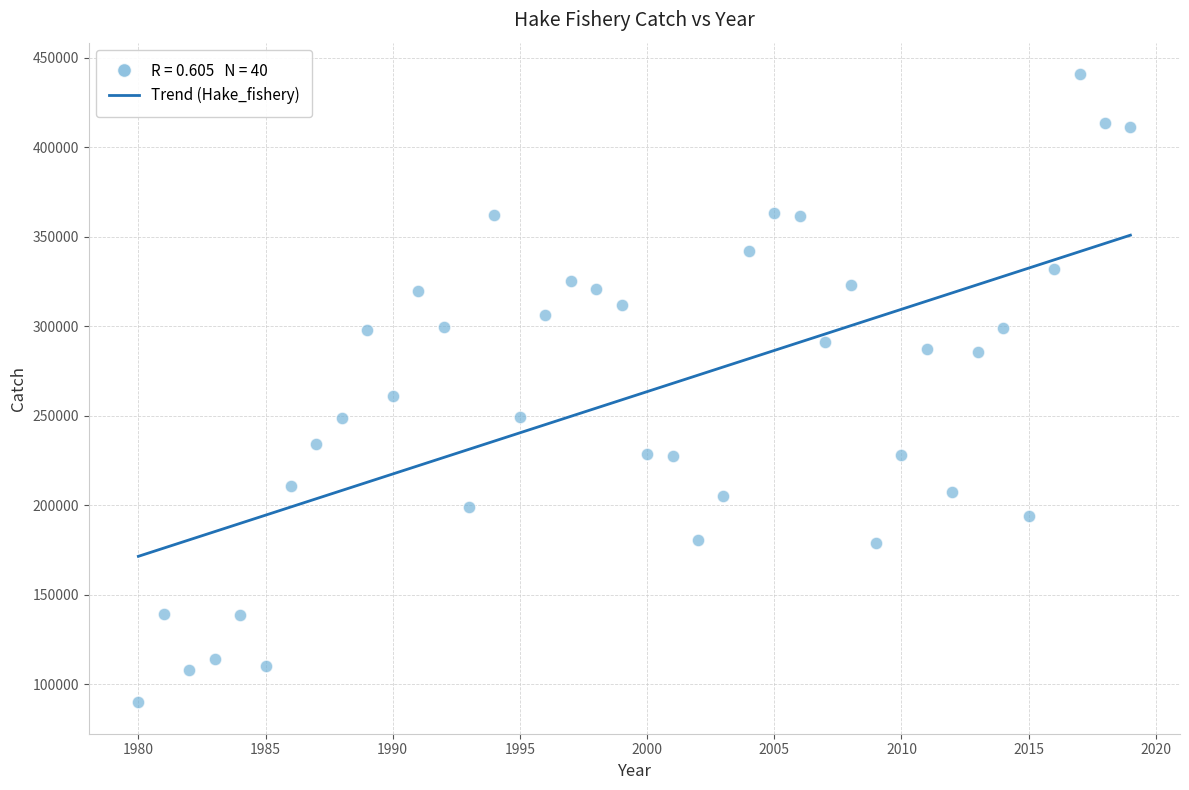

What is the range of Y values (max minus min)?

351019.9